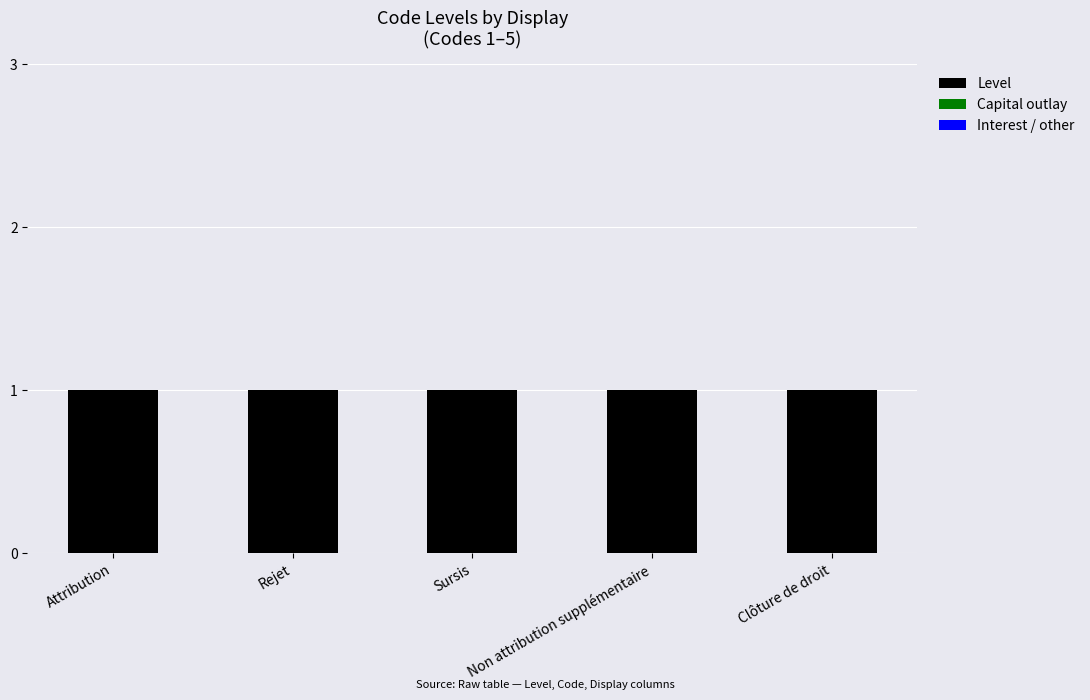

What is the difference between the highest and lowest values at Clôture de droit?

1